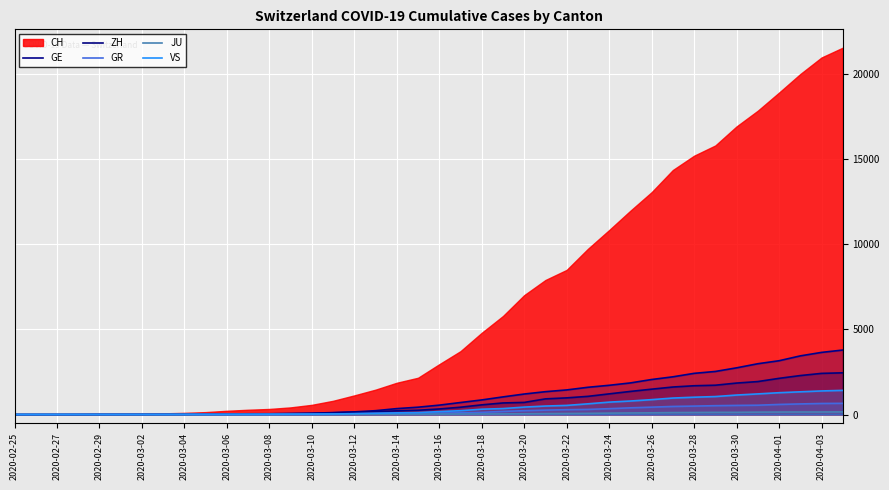

What is the sum of the GE values at 2020-03-26 and 2020-03-02?

2068